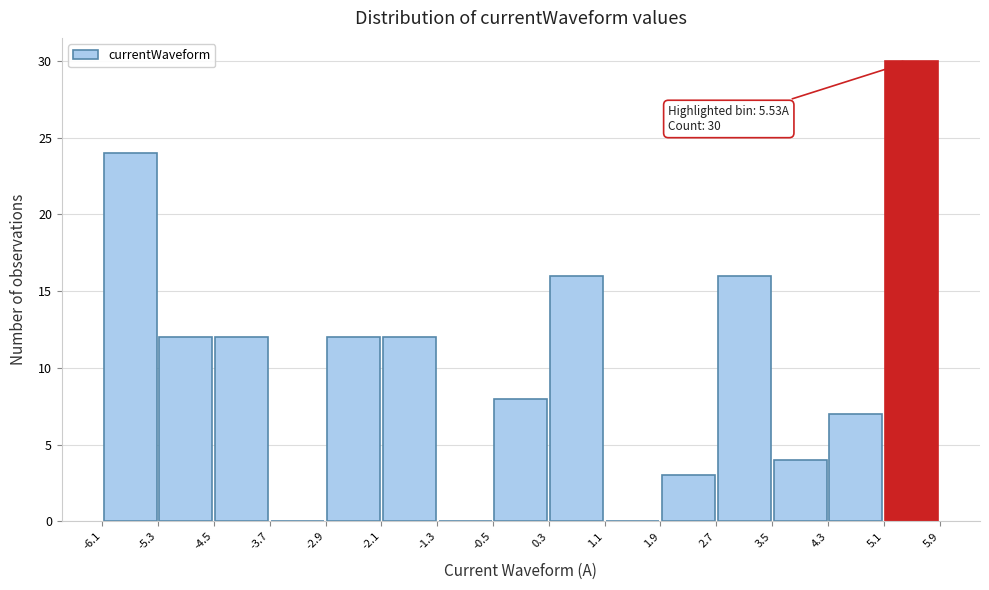

Which range on the x-axis has the tallest bar?

5.1 to 5.9